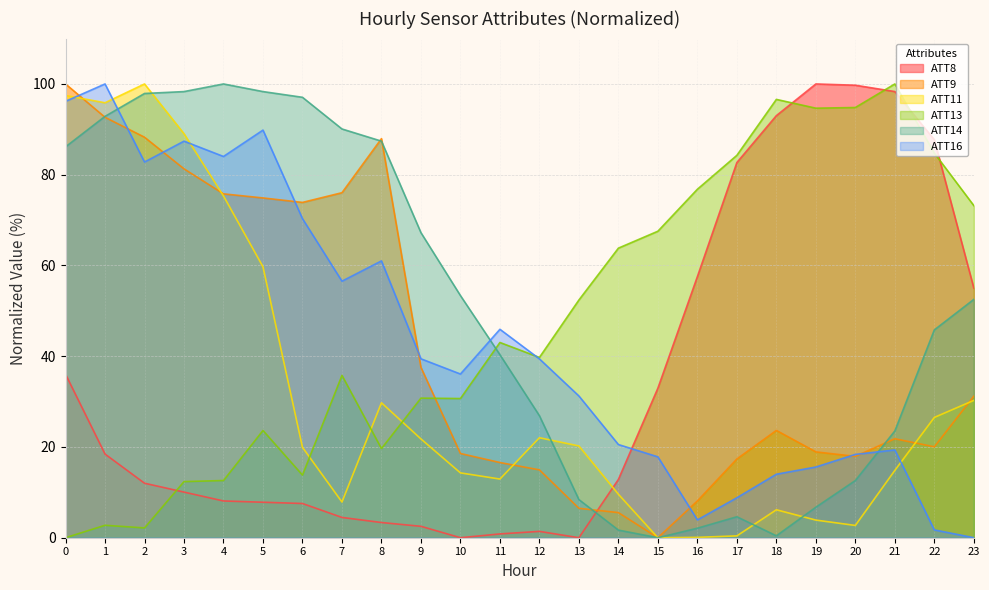

Where does the ATT13 series first go above 43?

11